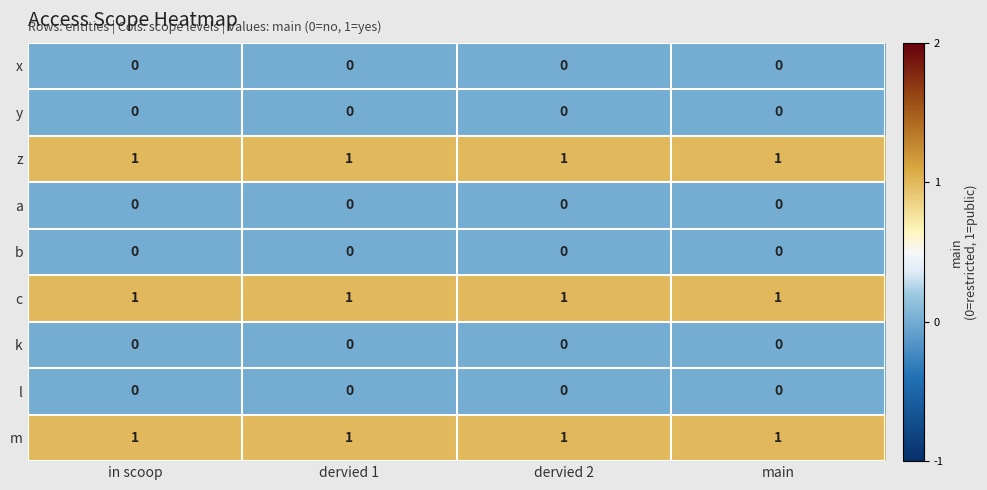

The x series shows 0 at dervied 2. True or false?

True